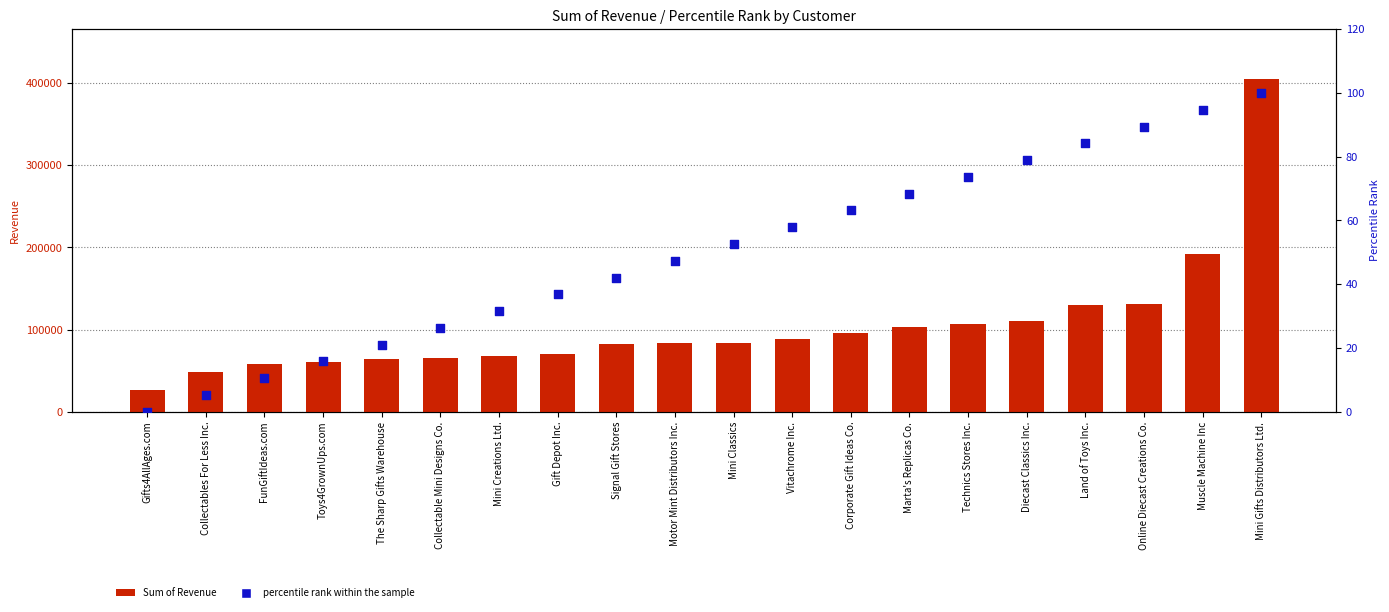

At how many categories does at least one series exceed 270260?

1